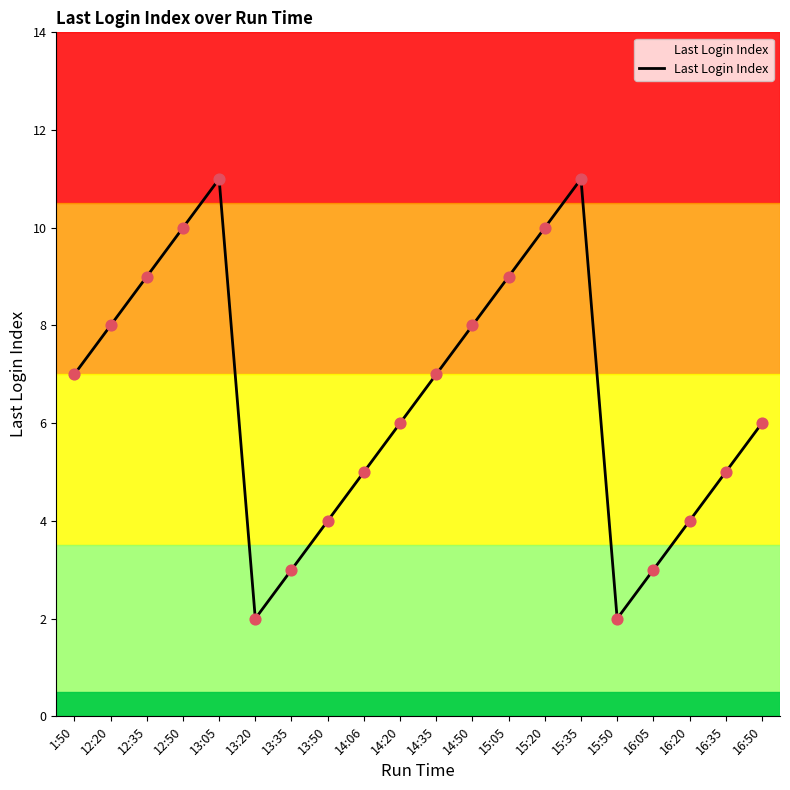

What is the ratio of the value at 16:20 to the value at 12:20?

0.5